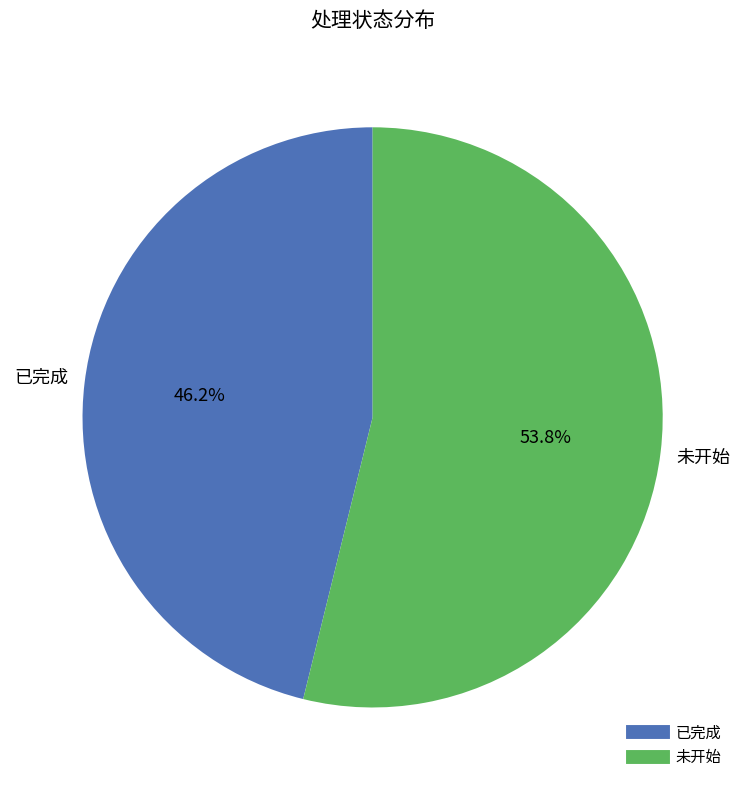

How many segments does this pie chart have?

2